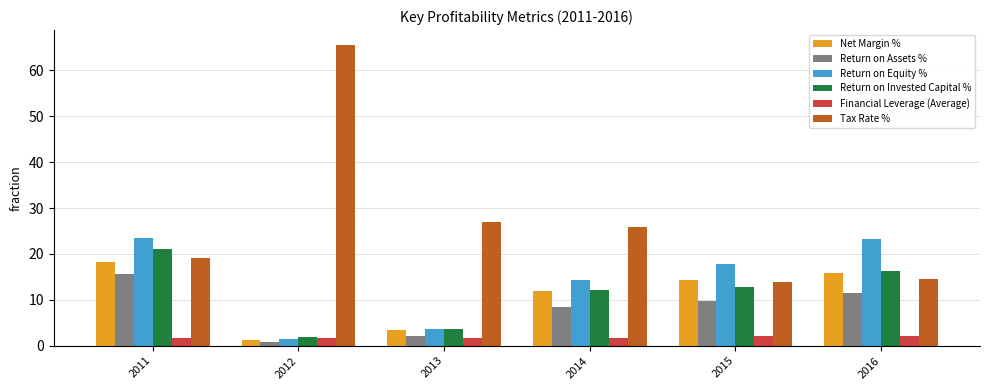

Is it true that Tax Rate % equals 13.8 at 2015?

True